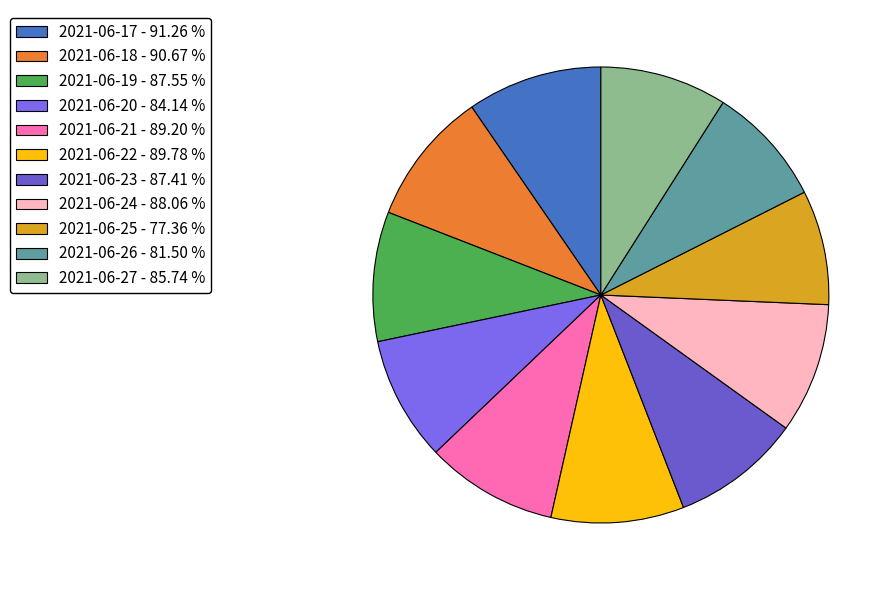

To the nearest percent, what portion does 2021-06-21 represent?

9%